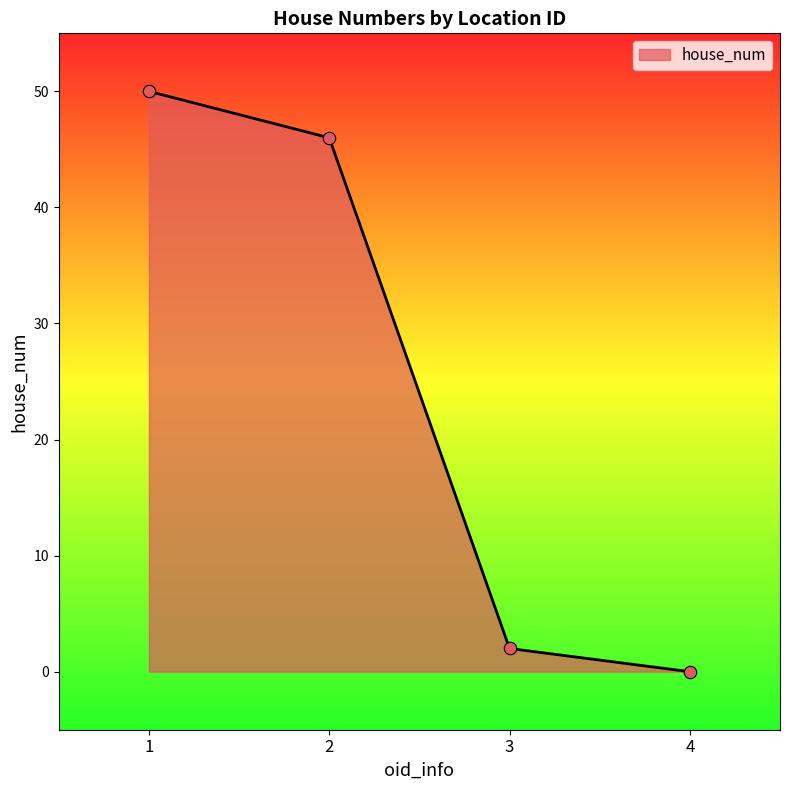

What is the change in value from 1 to 2?

-4